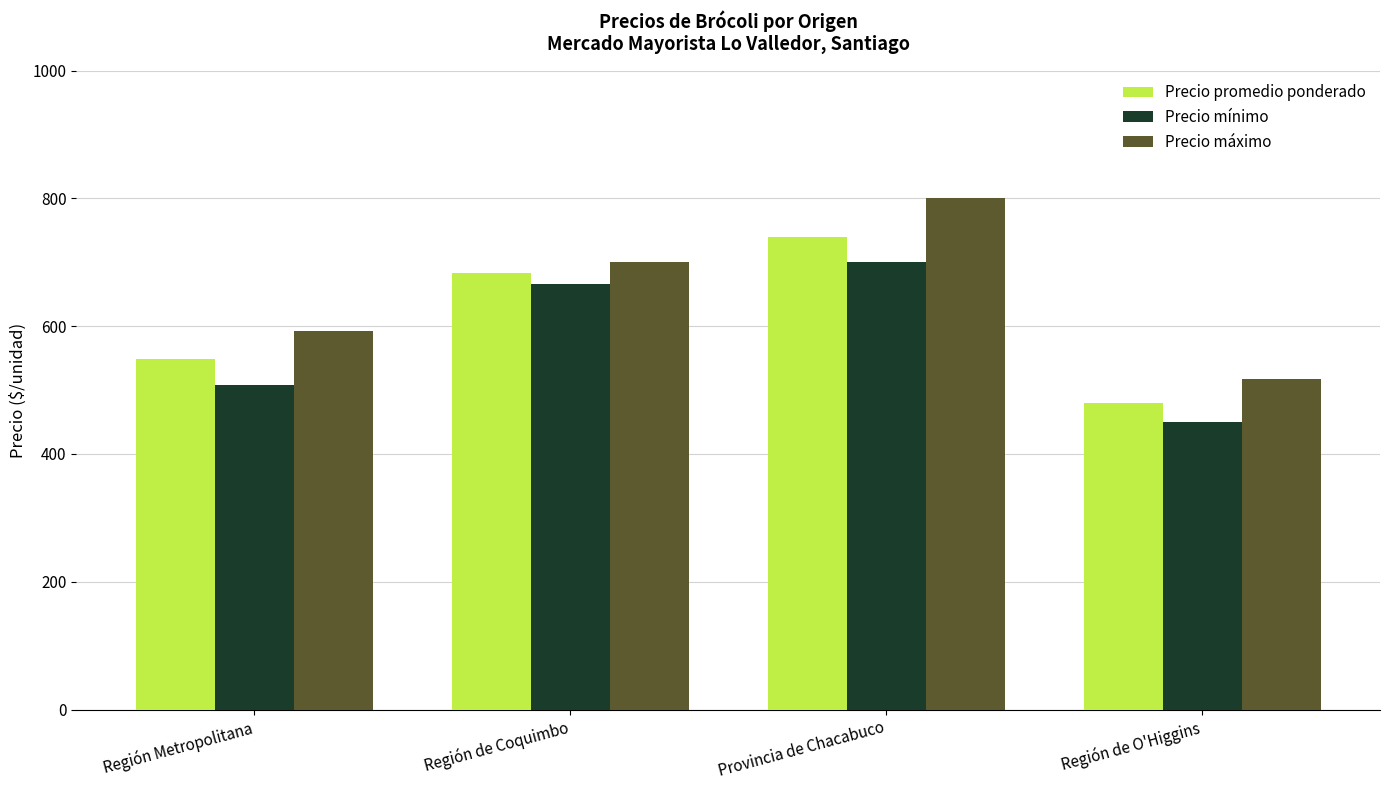

What are all the series names shown in the legend?

Precio promedio ponderado, Precio mínimo, Precio máximo